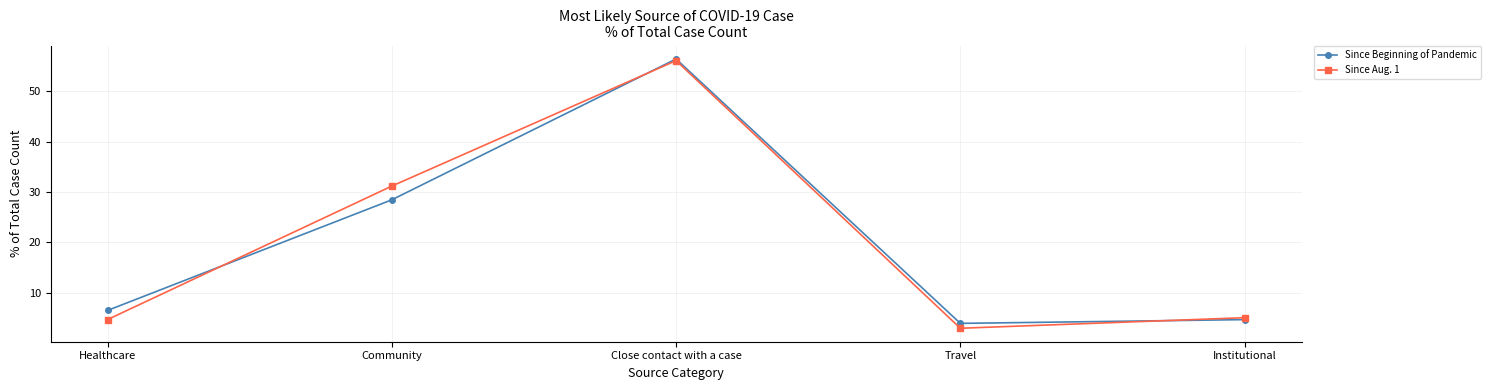

What is the total value across all series at Institutional?

9.8